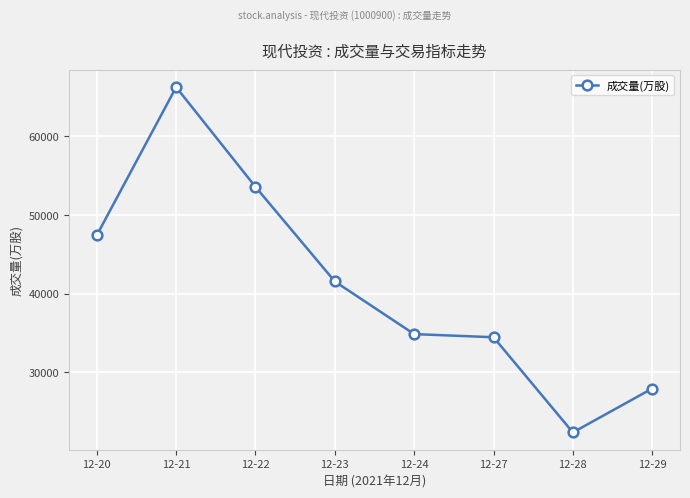

Reading left to right, transcribe all the data shown in this chart.

12-20=47398.7	12-21=66199.9	12-22=53536.8	12-23=41526.5	12-24=34845.5	12-27=34447.6	12-28=22359.5	12-29=27938.0